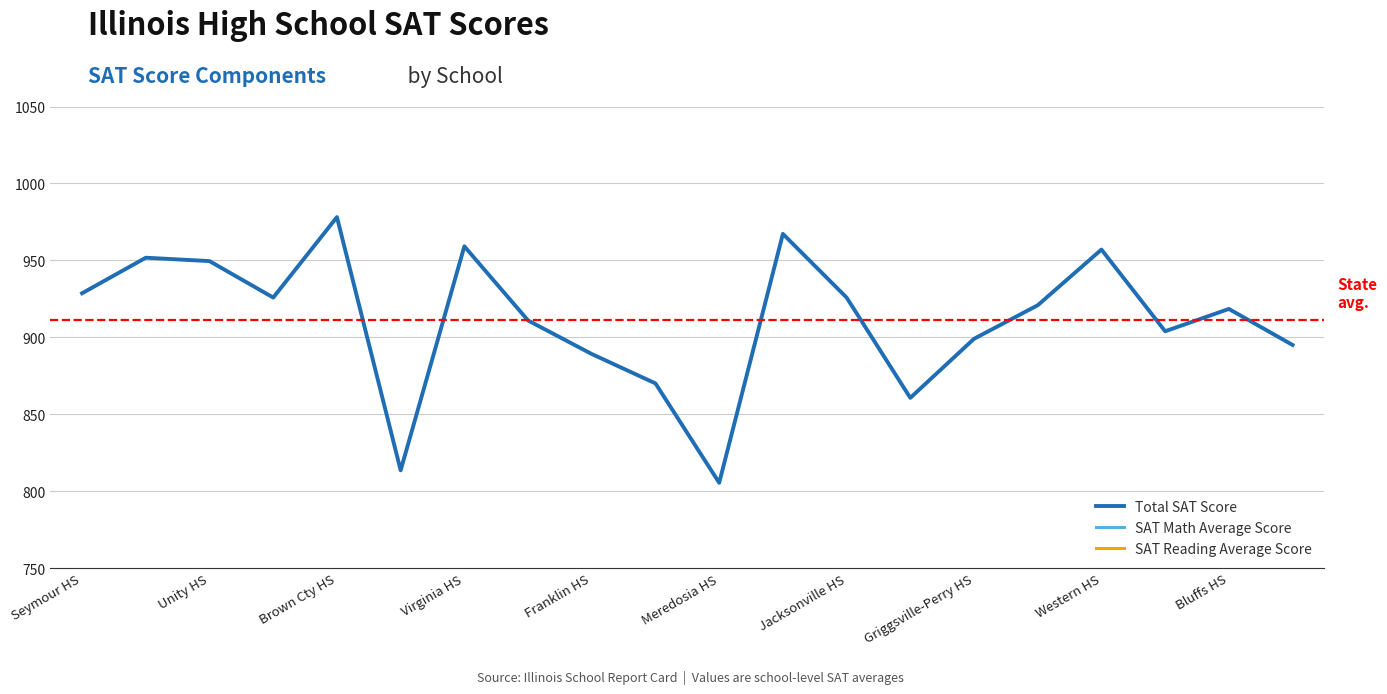

At which label does Total SAT Score reach its minimum?

Meredosia HS